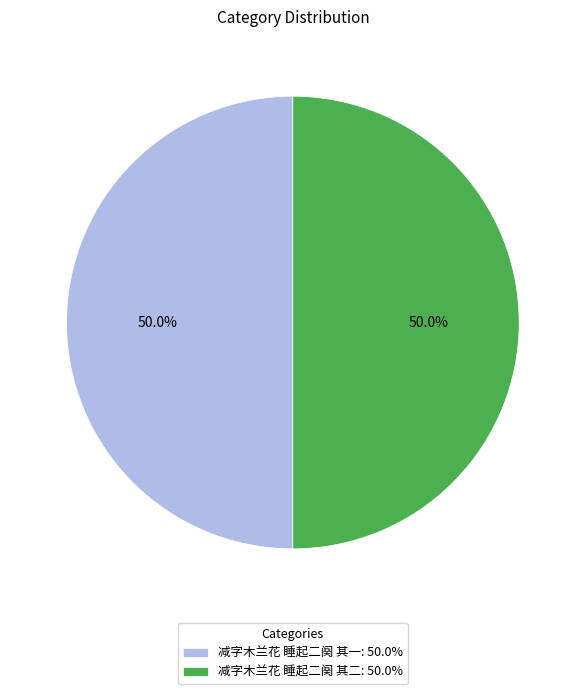

Approximately how many times larger is the value at 减字木兰花 睡起二阕 其二: 50.0% compared to 减字木兰花 睡起二阕 其一: 50.0%?

1.0